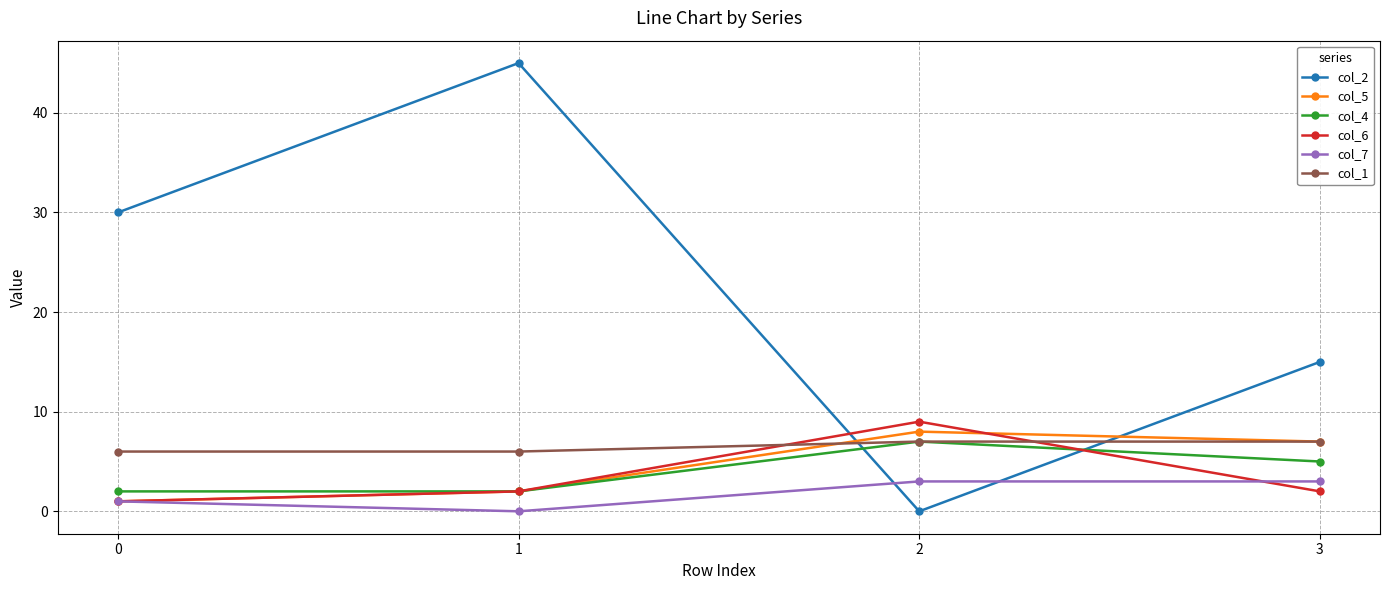

The value of col_5 at 0 is 1. True or false?

True